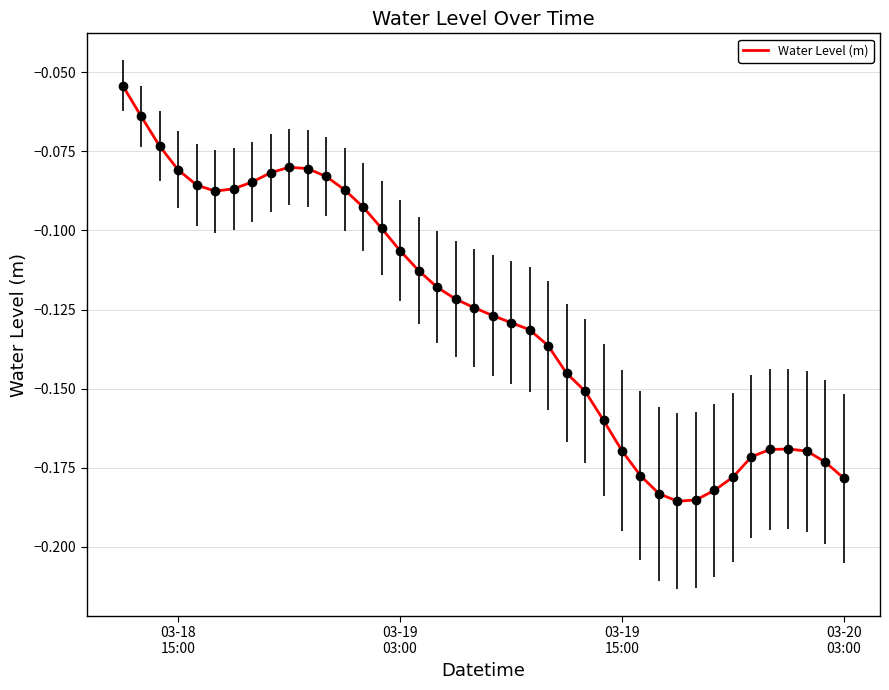

Does the chart have visible grid lines?

Yes